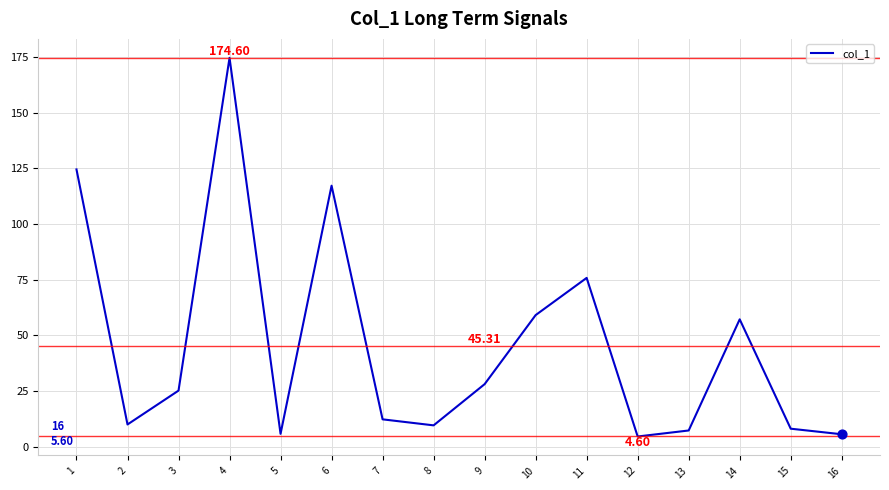

What is the change in value from 9 to 13?

-20.8